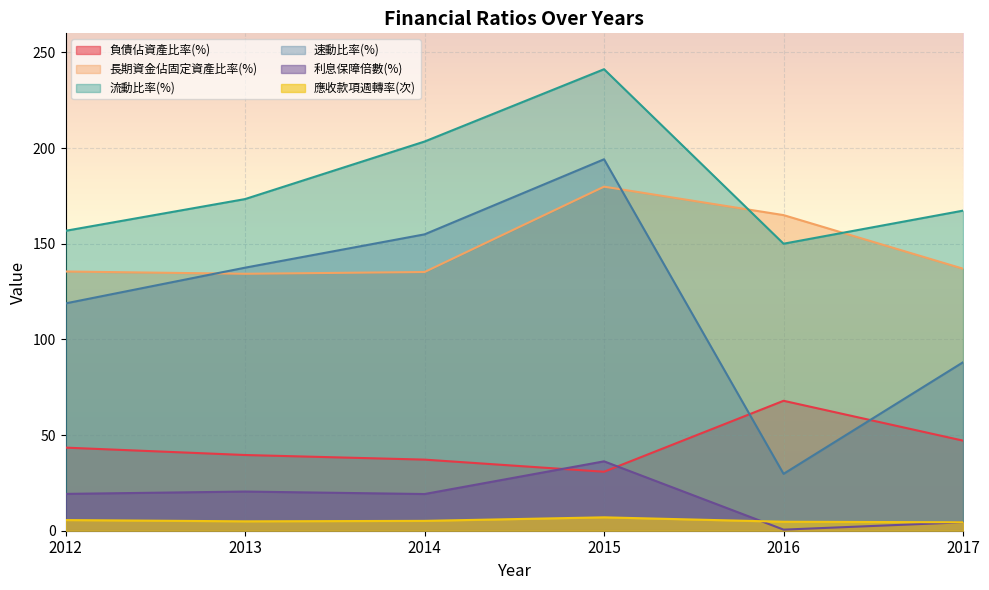

Between 2012 and 2017, which series saw the biggest shift?

速動比率(%)